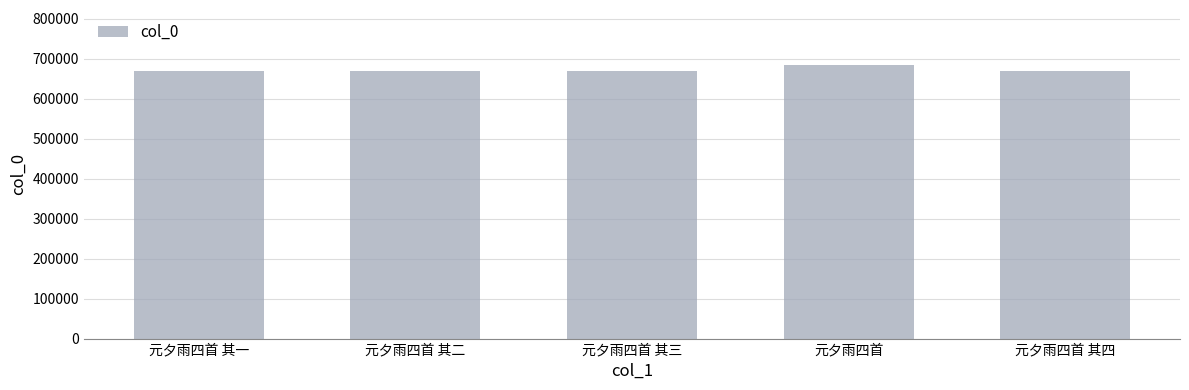

Is it true that the value at 元夕雨四首 其一 is 668068?

True